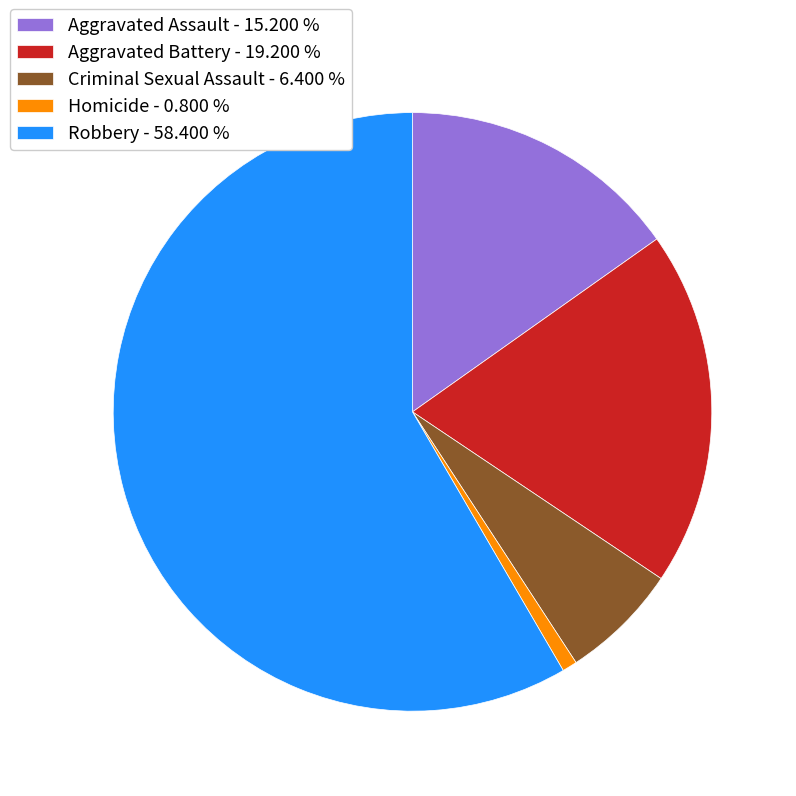

How many segments does this pie chart have?

5